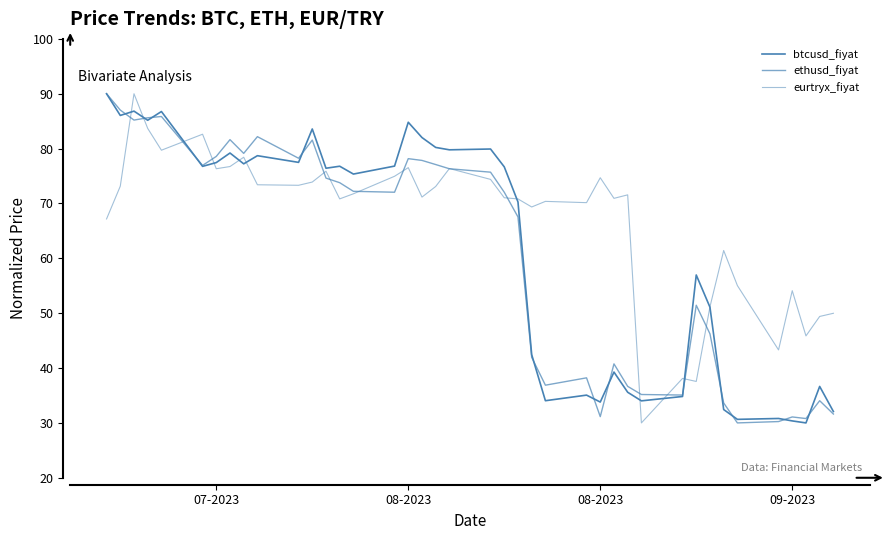

Is this an area chart (filled region under the line)?

No